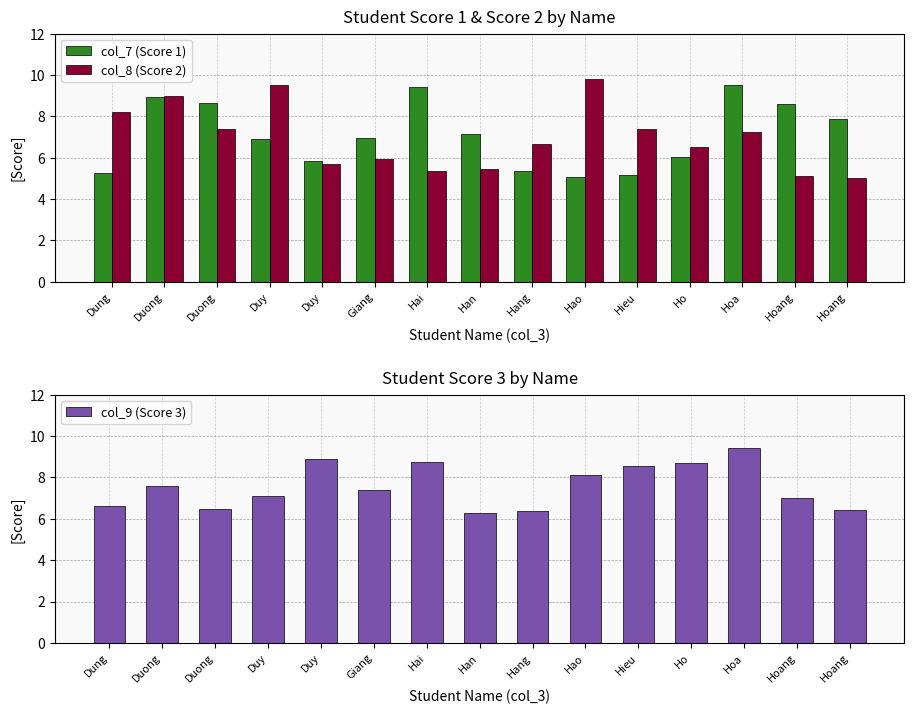

Is the value of col_9 (Score 3) at Hang greater than the value of col_7 (Score 1) at Giang?

No